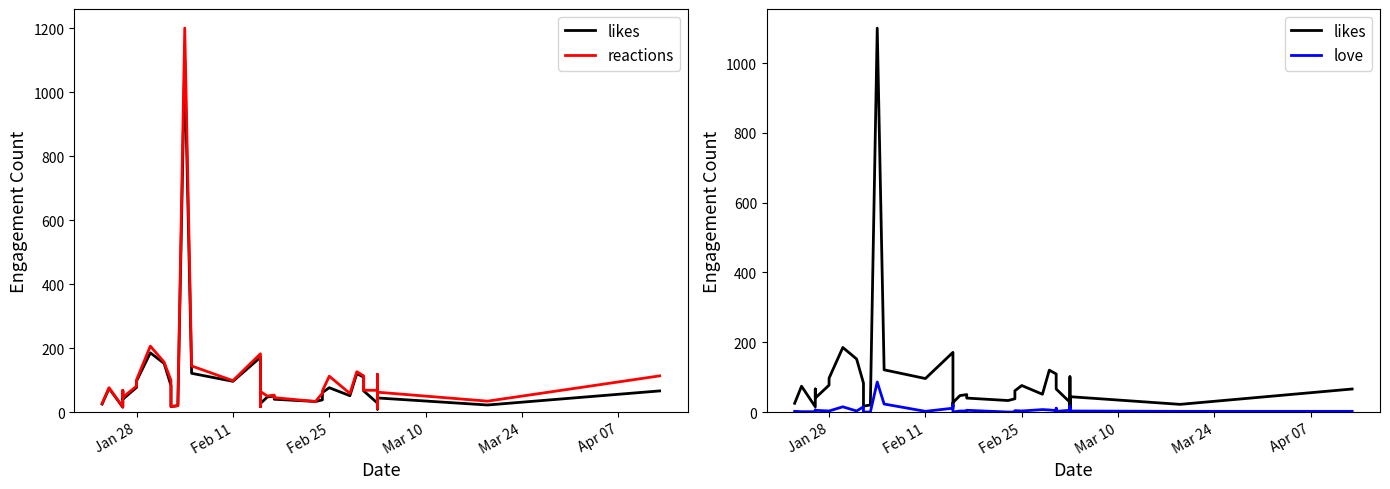

True or false: reactions has more than 0 interior local peaks.

True